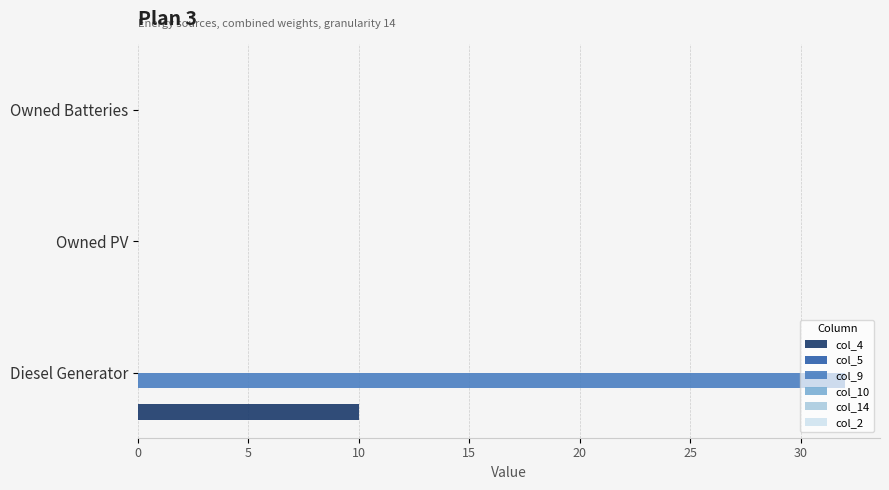

Which series has the widest spread of values?

col_9